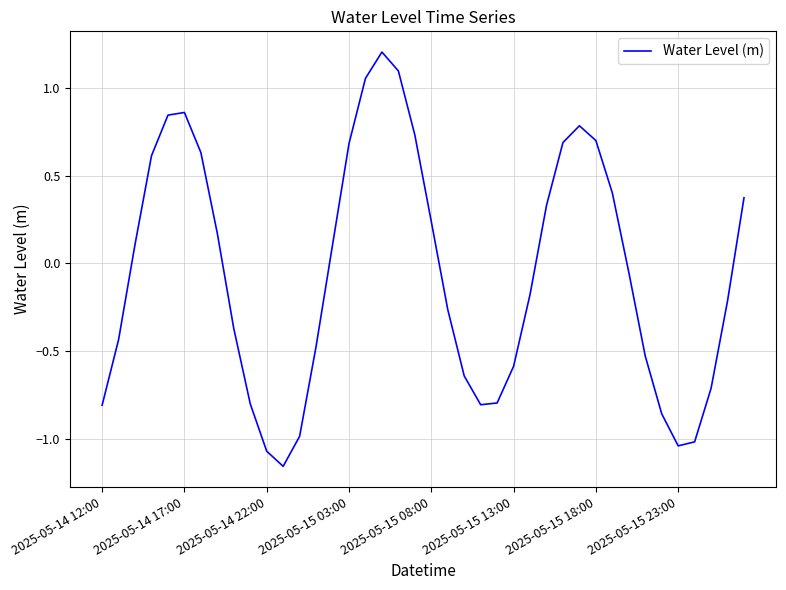

How many series are shown in this chart?

1